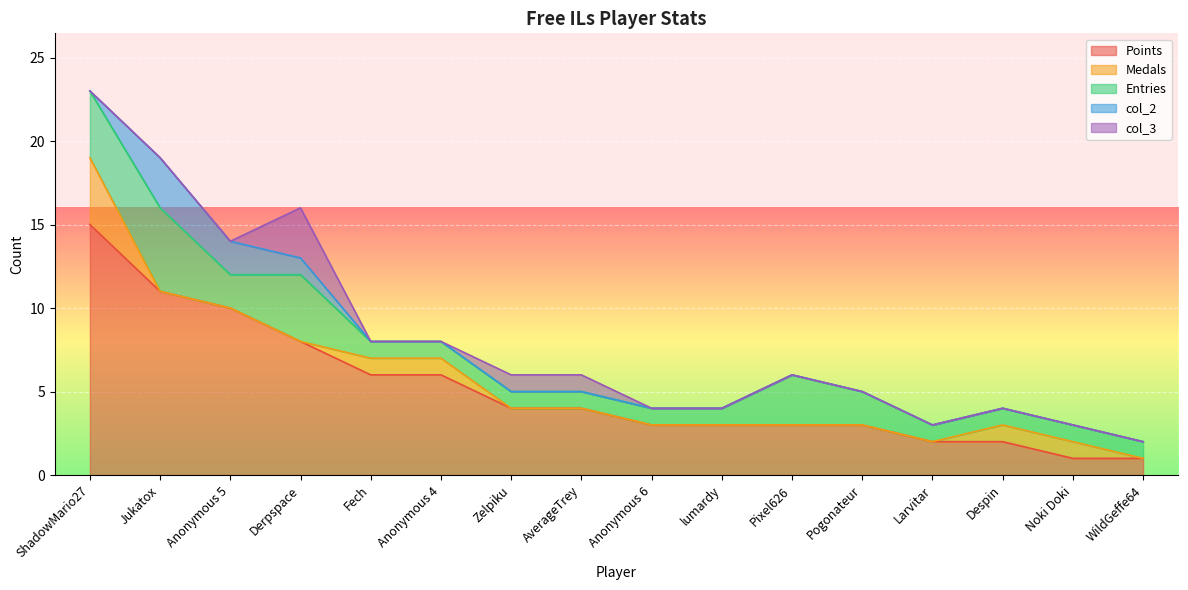

What is the spread (max minus min) of values at Pogonateur?

3